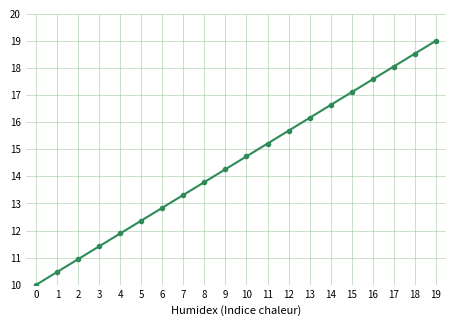

What value does the data have at 10?

14.7